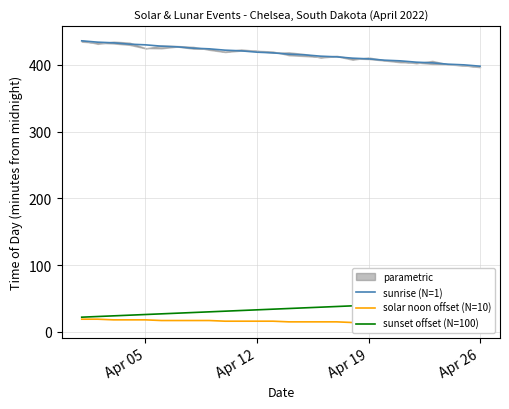

The value of sunrise (N=1) at Apr 26 is 398. True or false?

True